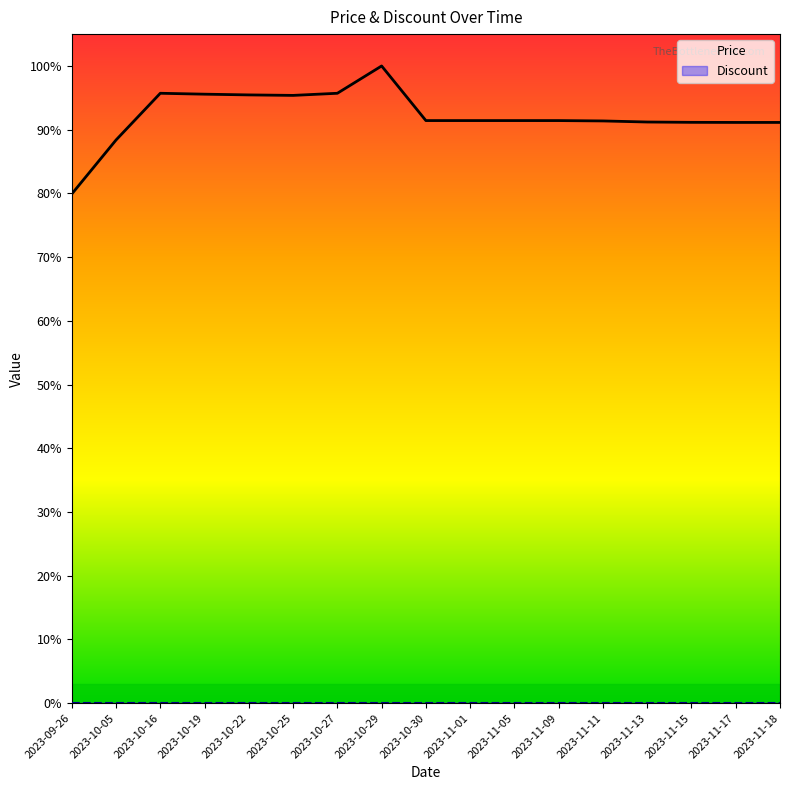

Which series changed the most between 2023-10-16 and 2023-11-17?

Price